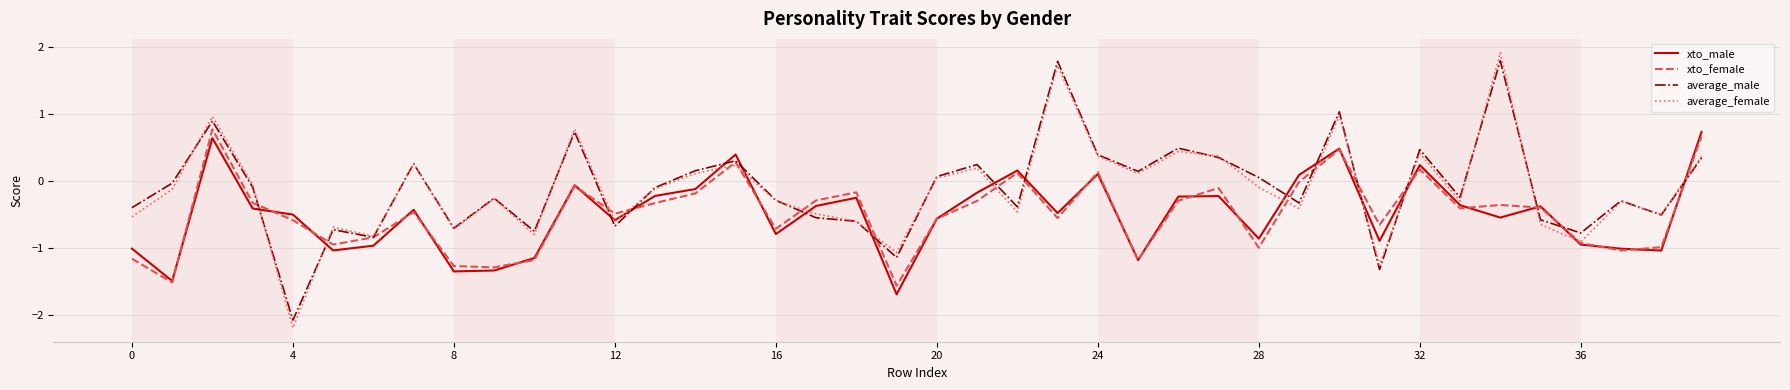

What is the maximum value shown in the chart?

1.9